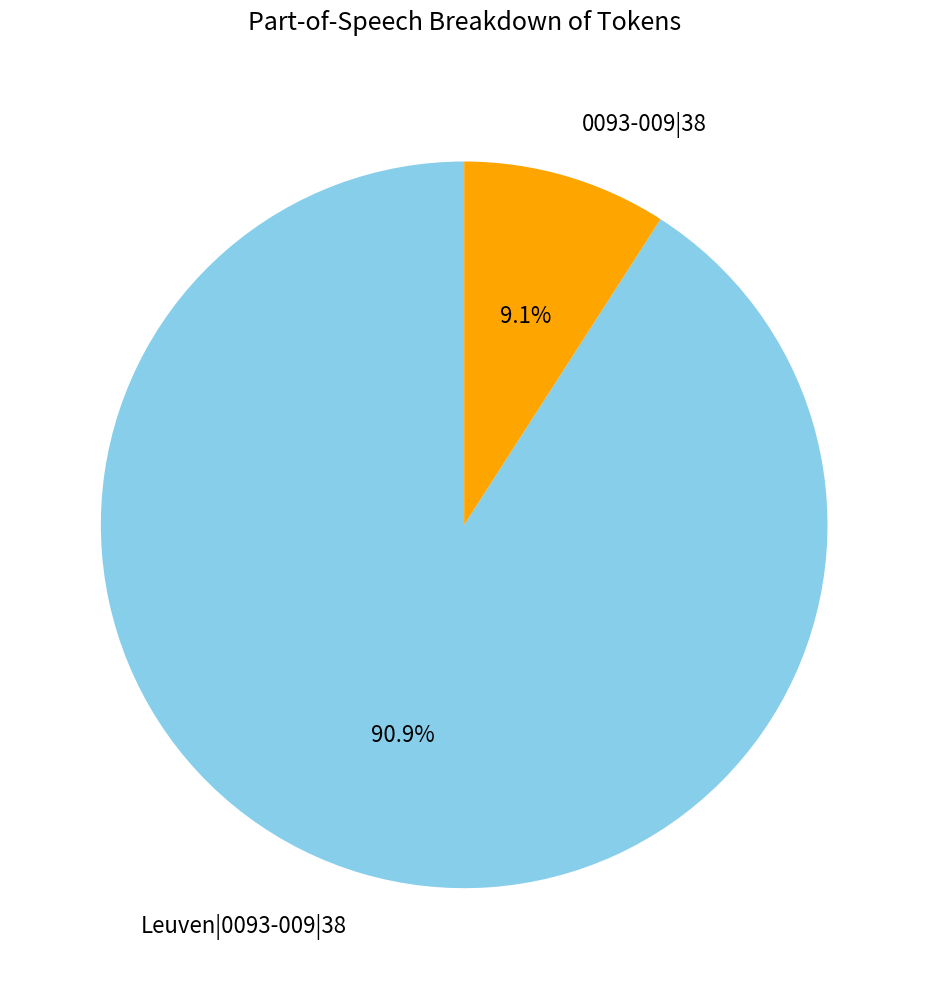

What is the total percentage of Leuven|0093-009|38 and 0093-009|38?

100.0%